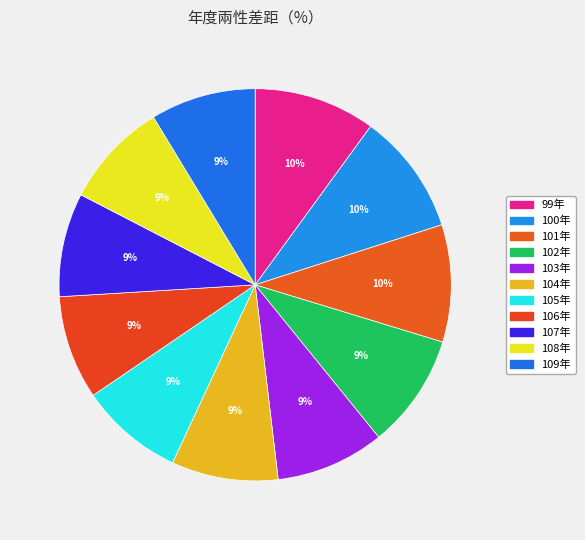

What percentage is the 108年 slice, to the nearest percent?

9%